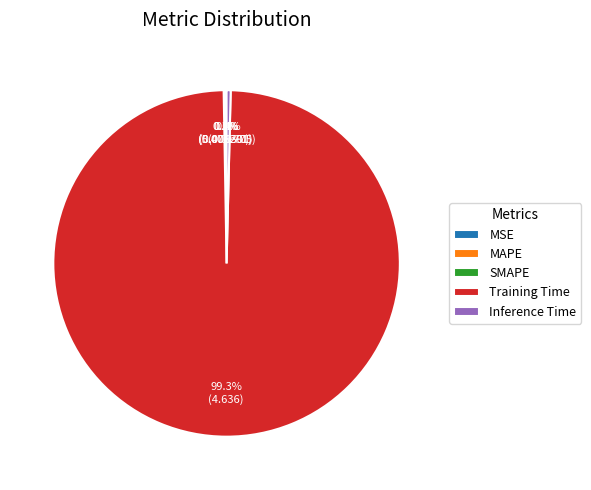

What portion of the pie excludes Inference Time?

99.6%